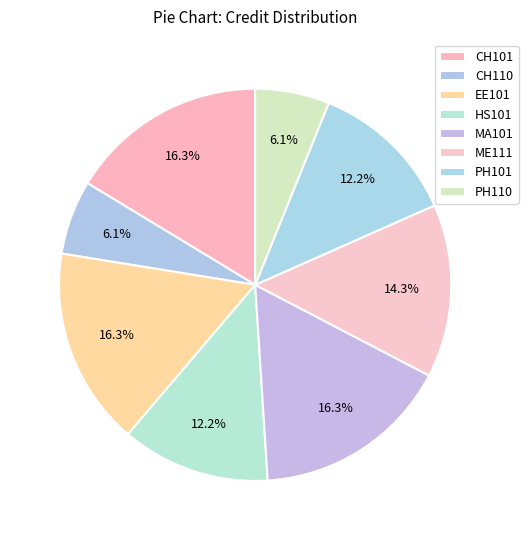

Count the number of slices in the pie.

8